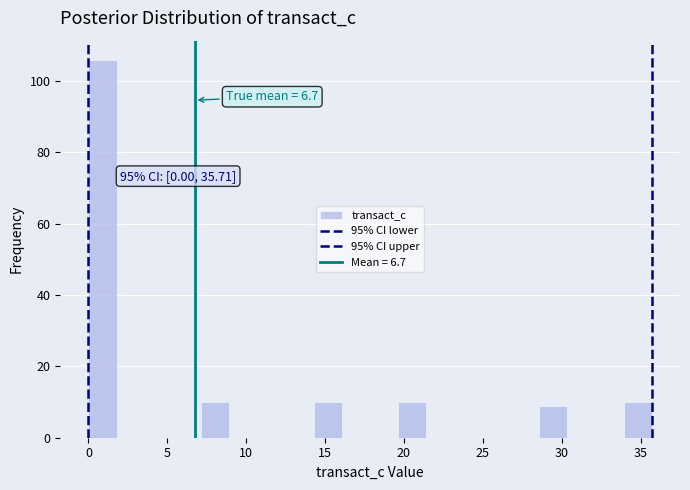

Around what value on the x-axis is the tallest bar? Give the approximate position of its centre, as read against the axis.

1.0